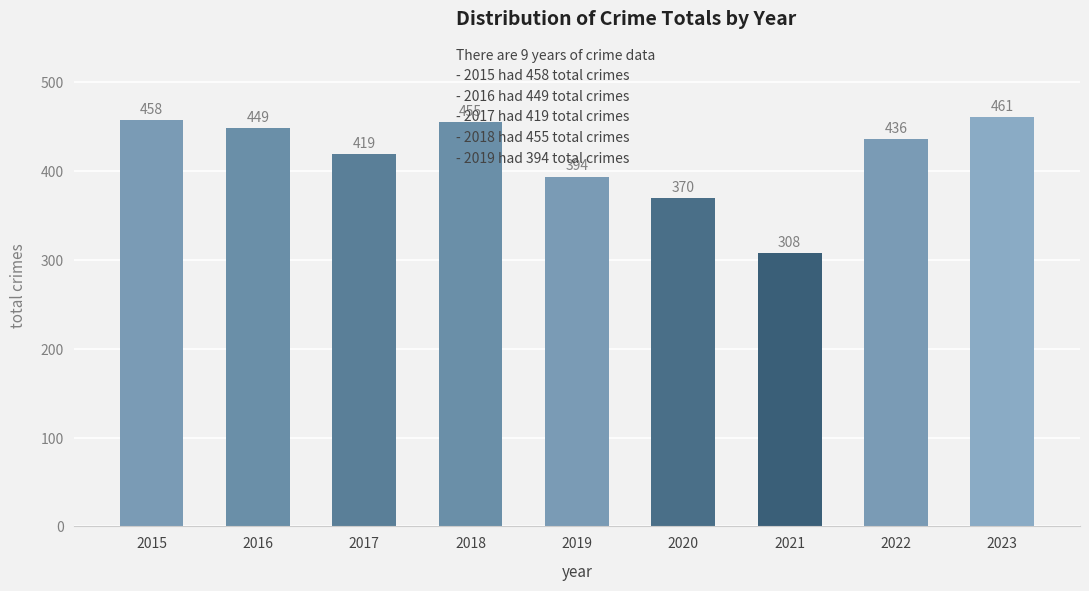

Reading left to right, what are all the values shown in this chart?

458	449	419	455	394	370	308	436	461